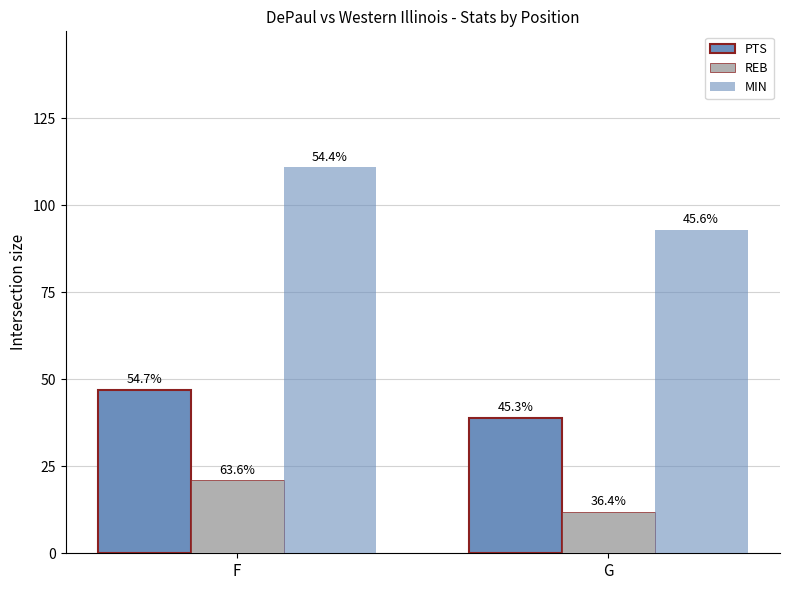

How many bars are there in total?

6